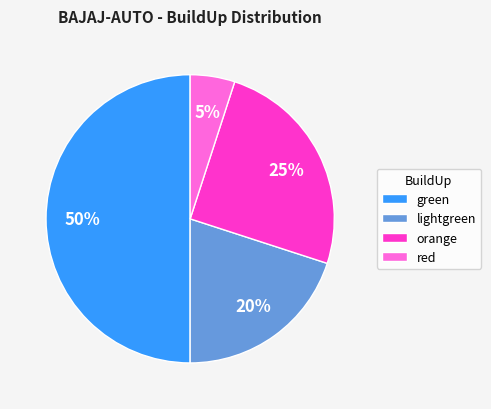

Is orange the majority of the pie?

No